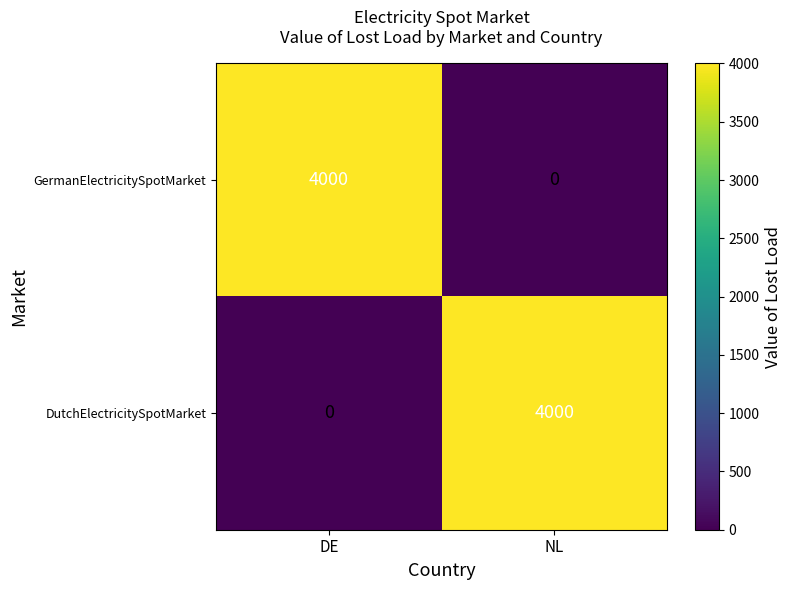

Reading left to right, what are all the values shown in this chart?

GermanElectricitySpotMarket: 4000	0
DutchElectricitySpotMarket: 0	4000